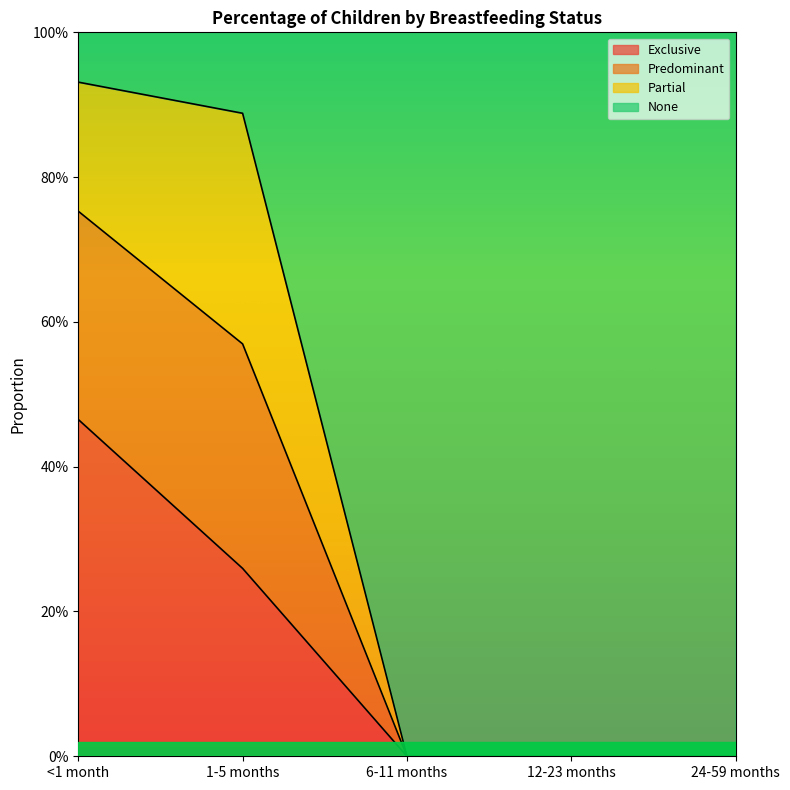

What are all the series names shown in the legend?

Exclusive, Predominant, Partial, None